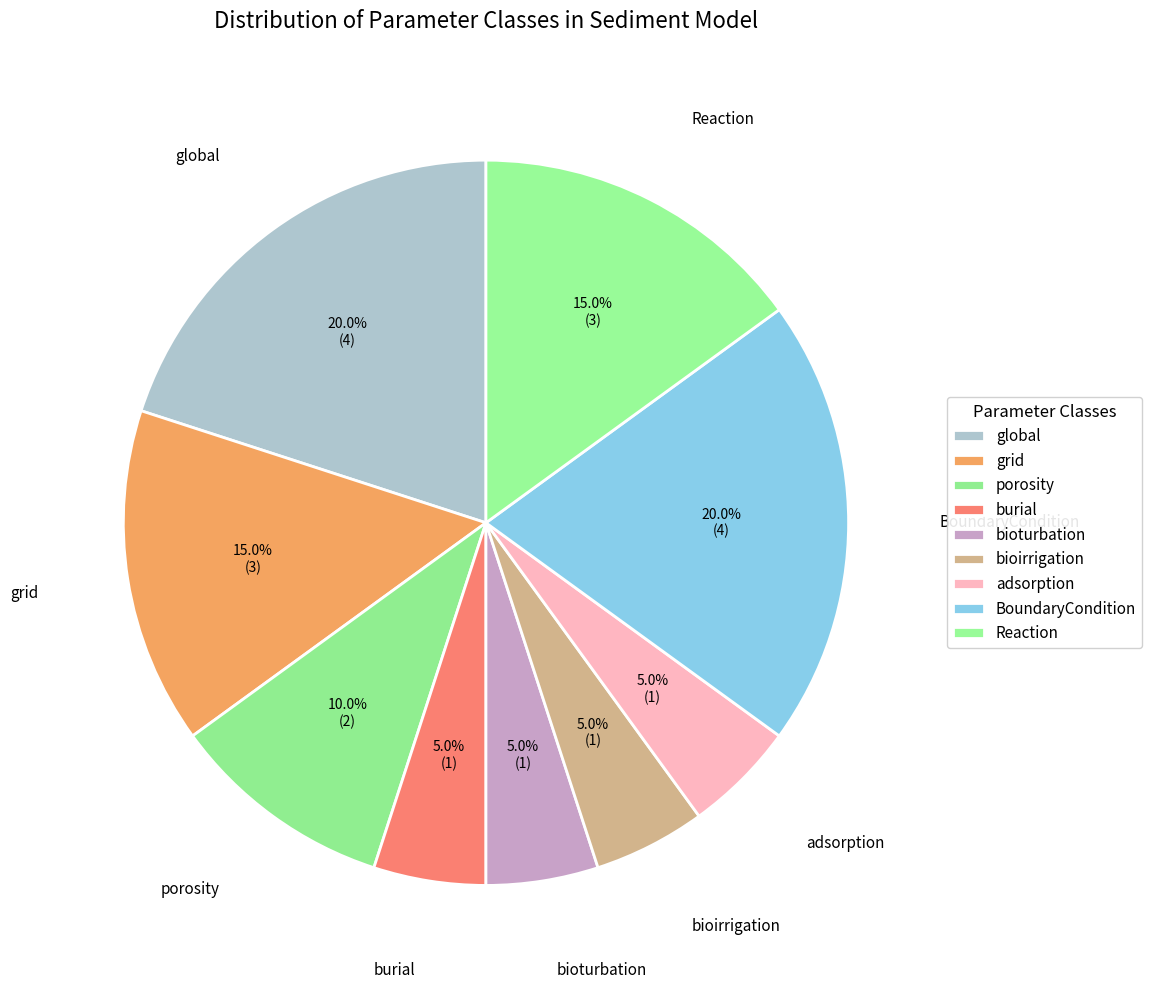

Between grid and global, which is larger?

global